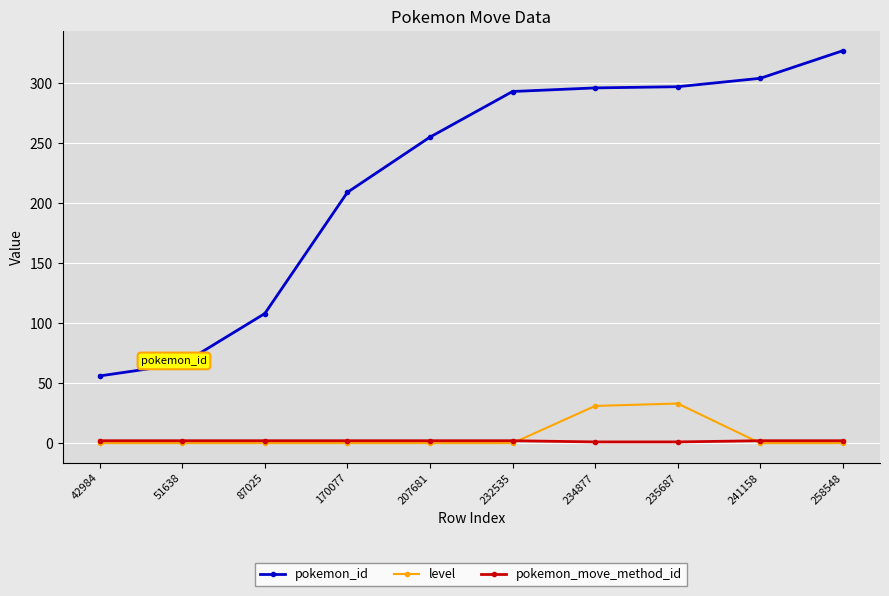

The pokemon_move_method_id series shows 2 at 42984. True or false?

True